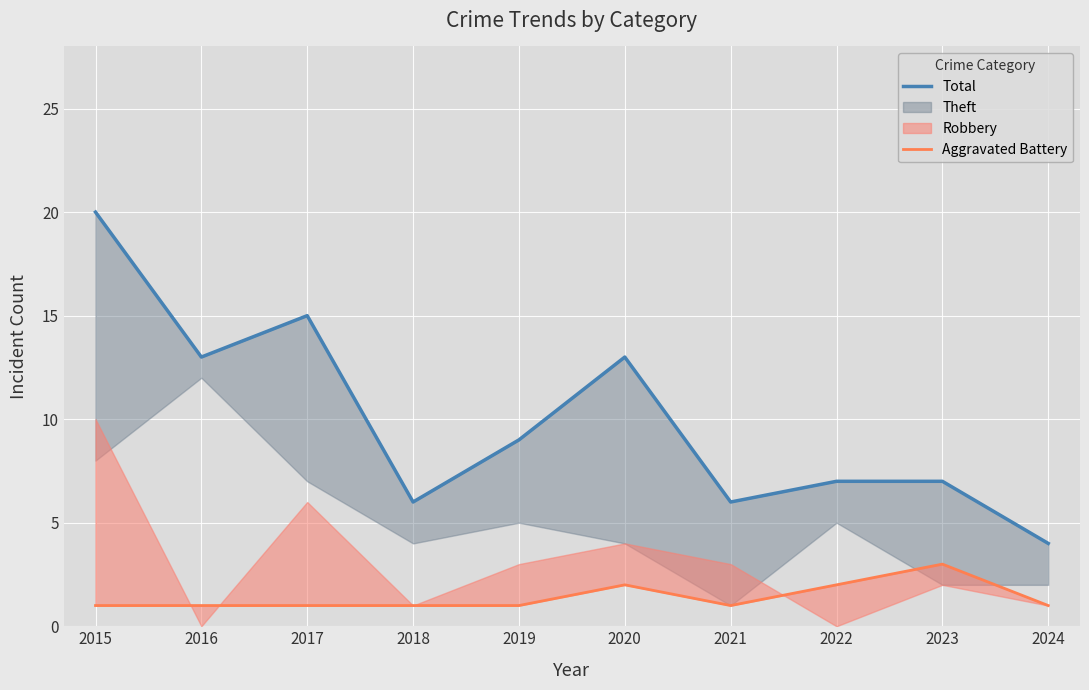

How many interior local valleys does the Aggravated Battery series have?

1